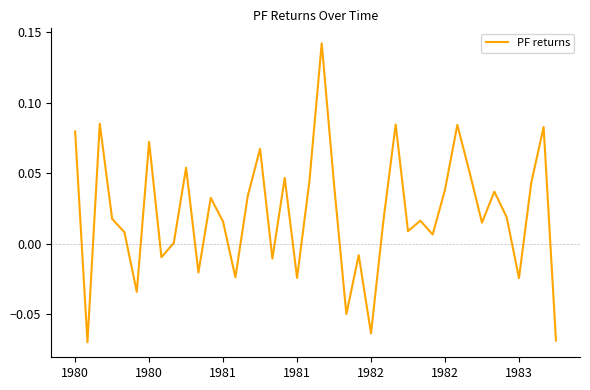

Rank the categories by value from lowest to highest.

1980, 39, 24, 22, 1982, 36, 18, 13, 10, 16, 7, 23, 8, 29, 1982, 27, 33, 12, 25, 28, 1981, 35, 11, 14, 34, 30, 21, 37, 19, 17, 32, 9, 15, 1983, 1980, 38, 31, 26, 1981, 20